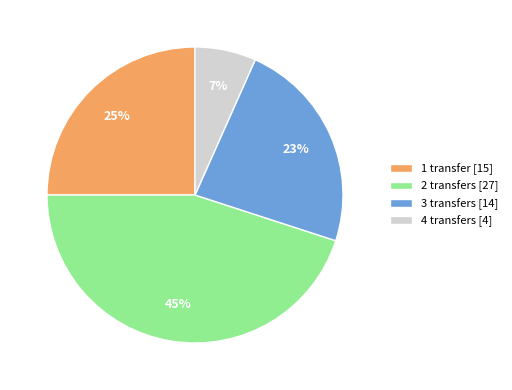

What is the ratio of the value at 3 transfers [14] to the value at 1 transfer [15]?

0.9